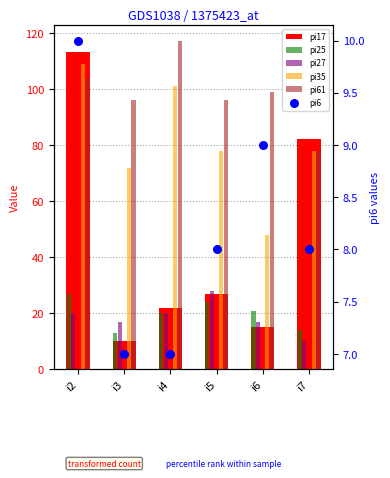

At how many categories does at least one series exceed 7?

6